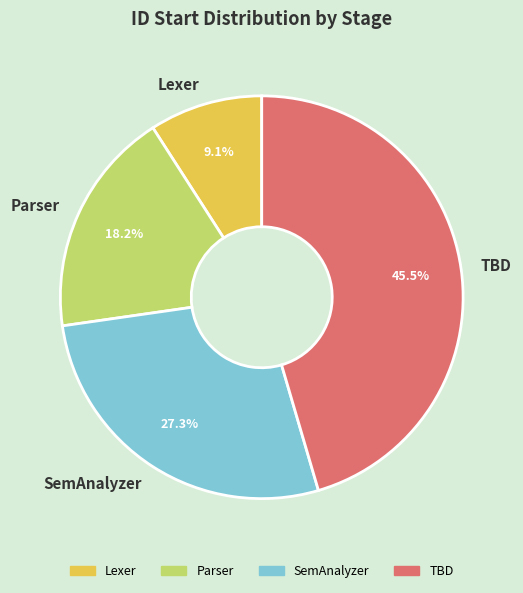

What is the smallest slice in the pie chart?

Lexer